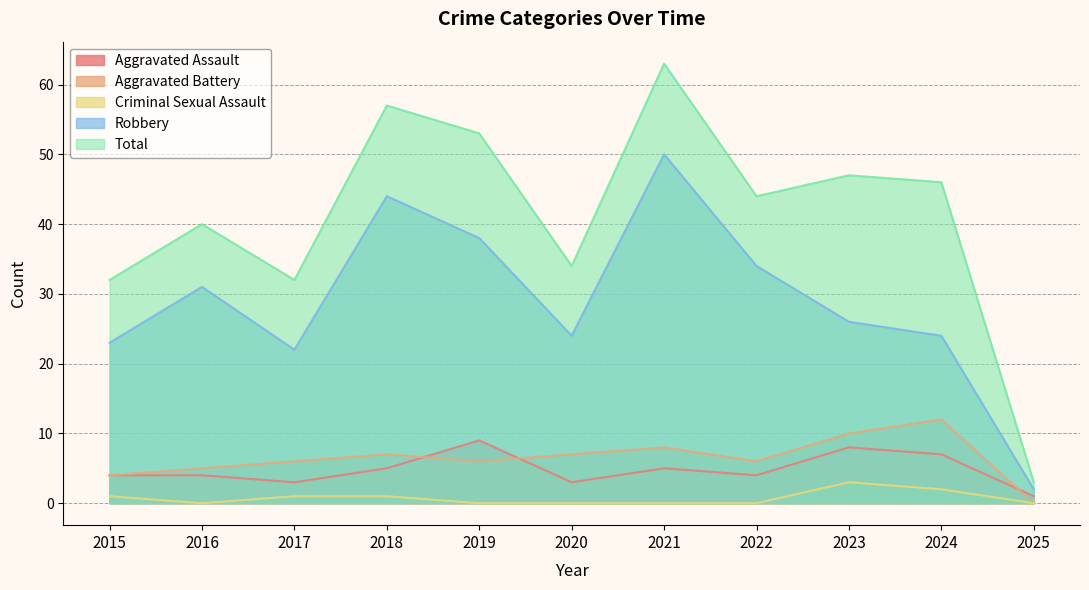

What are all the series names shown in the legend?

Aggravated Assault, Aggravated Battery, Criminal Sexual Assault, Robbery, Total